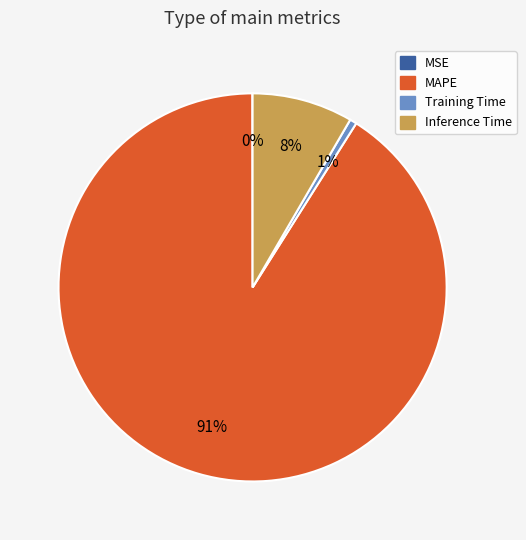

To the nearest percent, what is the average slice percentage?

25%